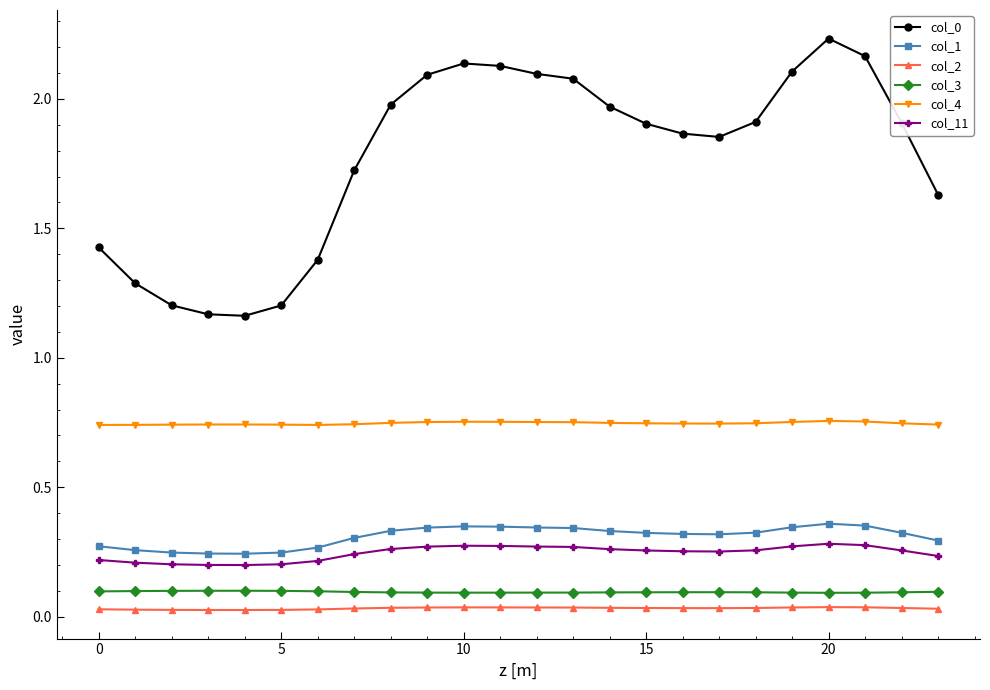

At how many categories does at least one series exceed 1?

24